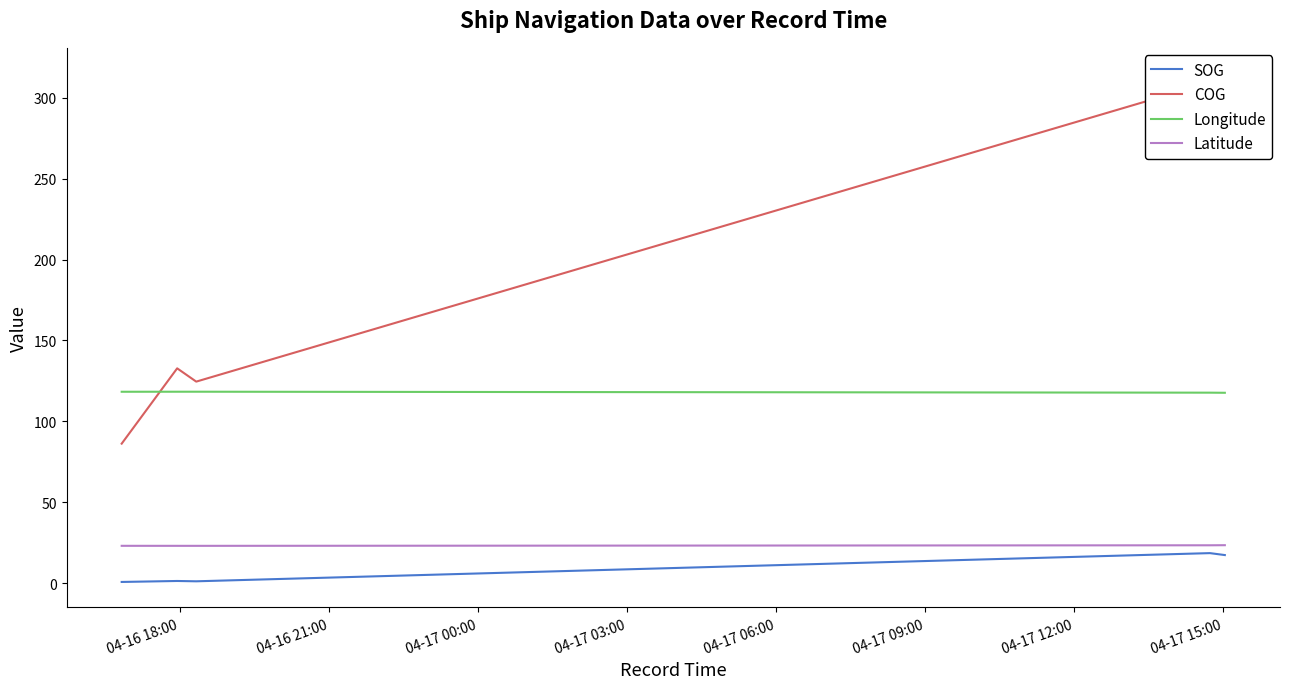

True or false: SOG and COG cross at least once.

False